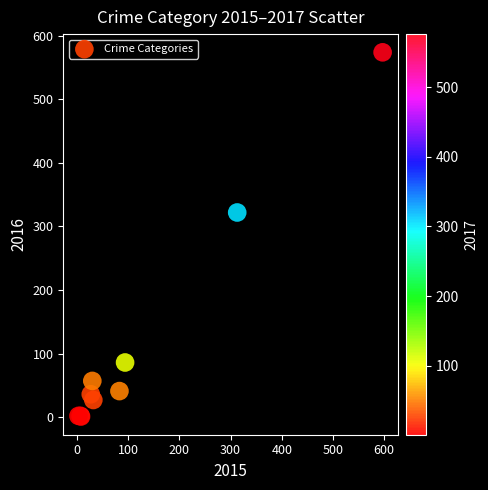

What Y value in the scatter plot is closest to 287?

322